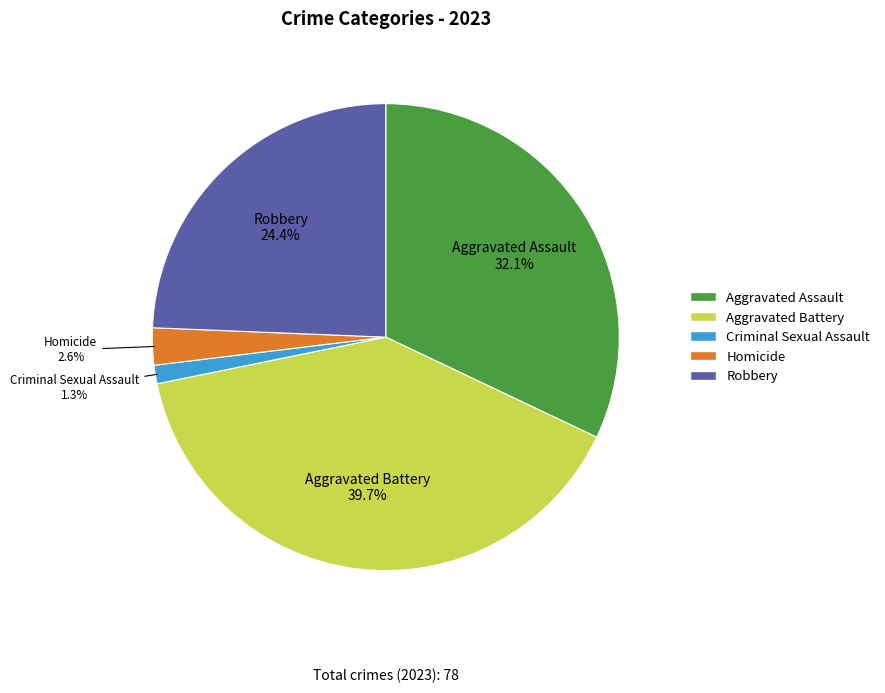

How many slices are in this pie chart?

5